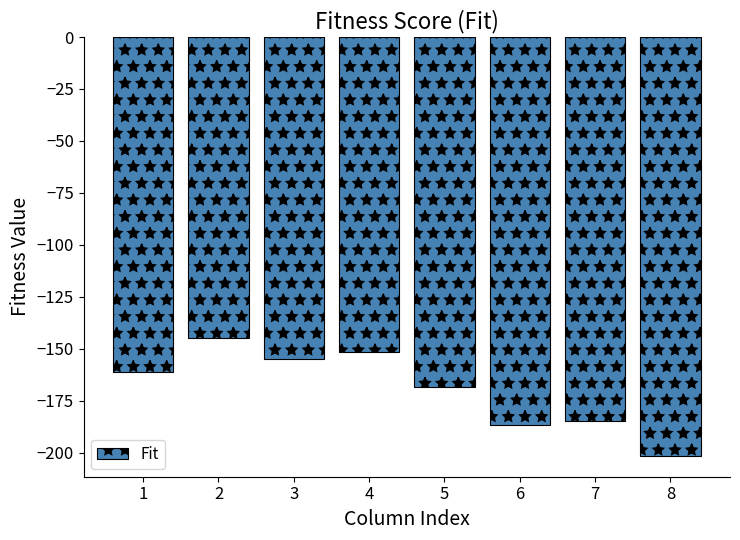

List the labels in order of value, largest first.

2, 4, 3, 1, 5, 7, 6, 8